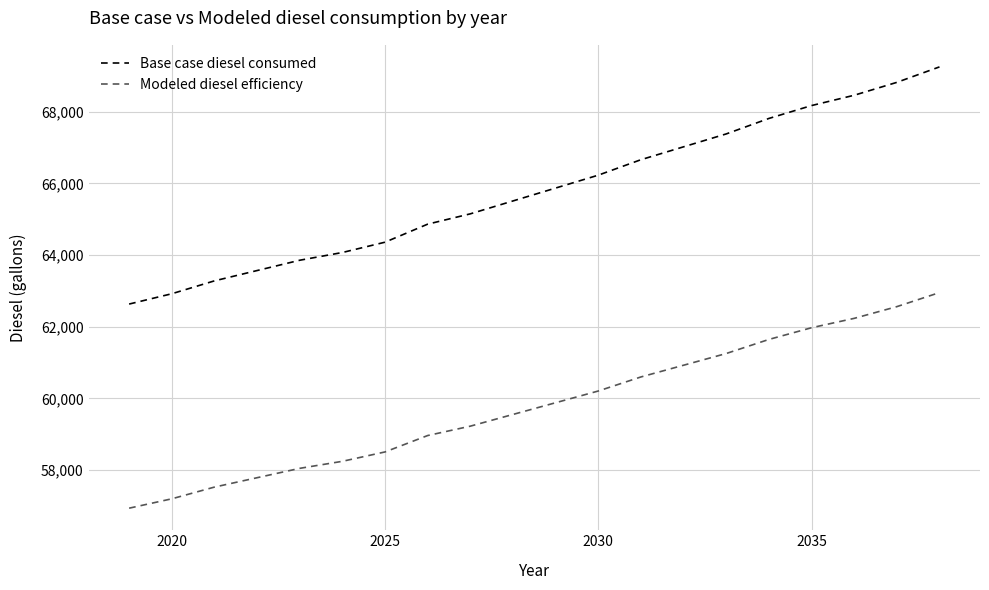

True or false: Modeled diesel efficiency and Base case diesel consumed intersect in this chart.

False